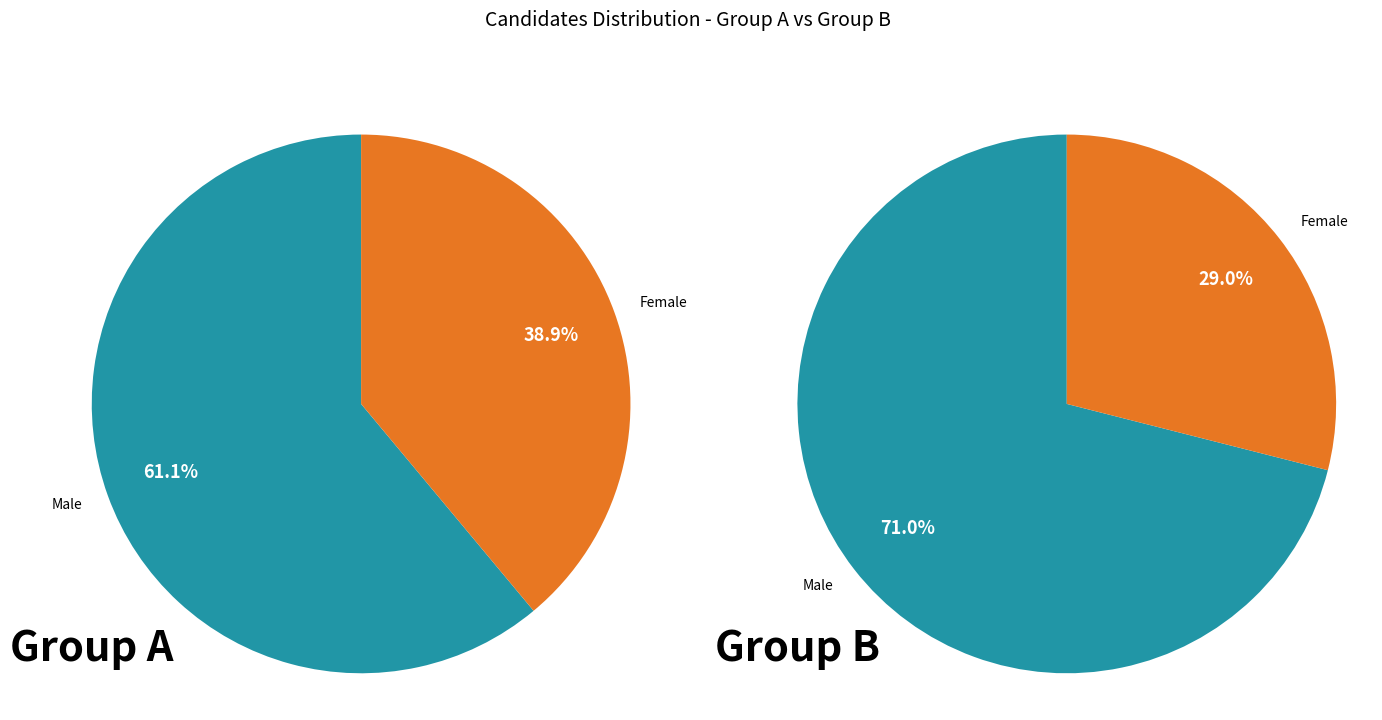

The 8 slice represents 13% of the pie. True or false?

False